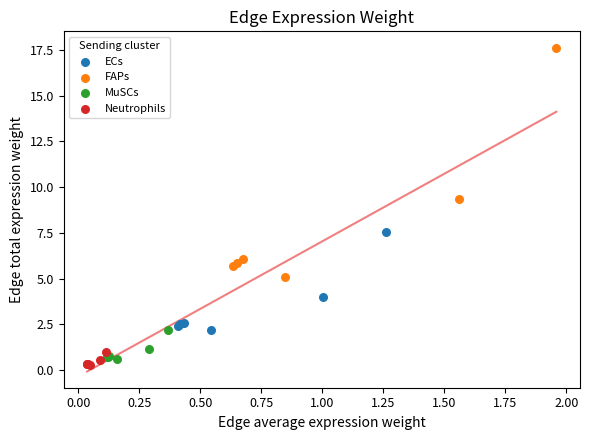

Which series reaches the minimum Y coordinate?

Neutrophils